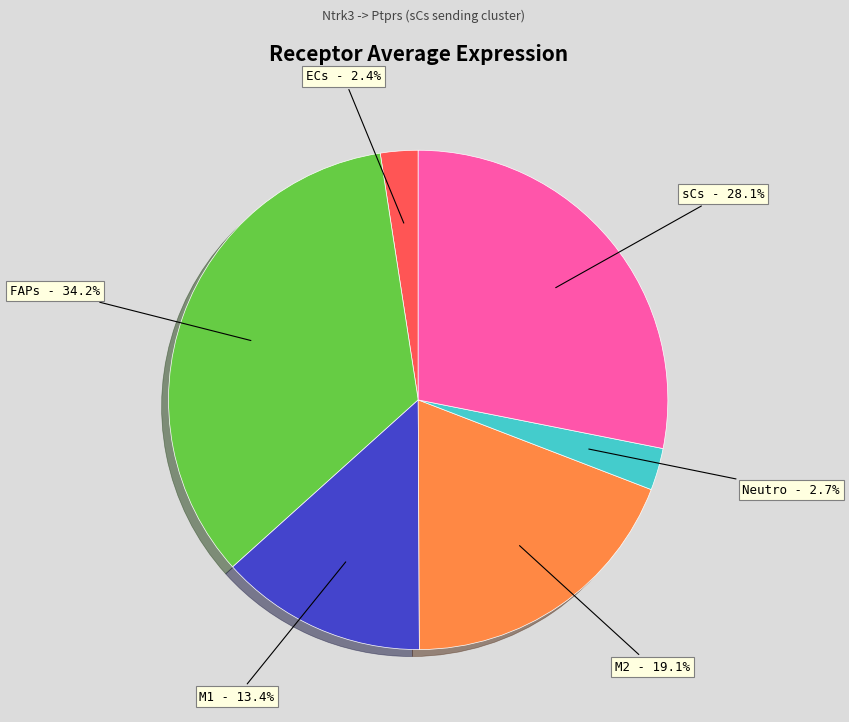

Is there a majority slice in this chart?

No